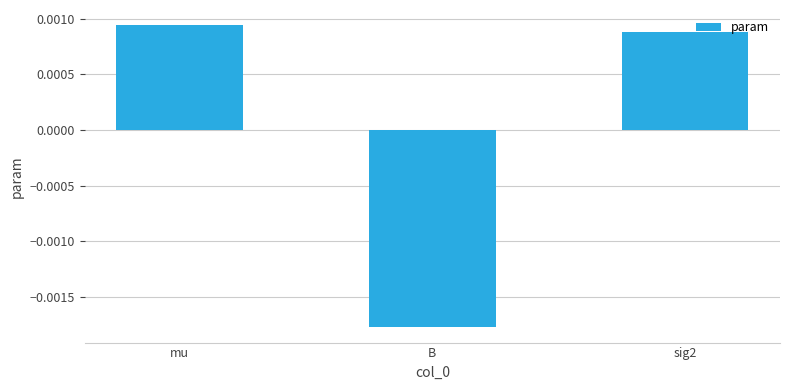

How many bars are there in total?

3